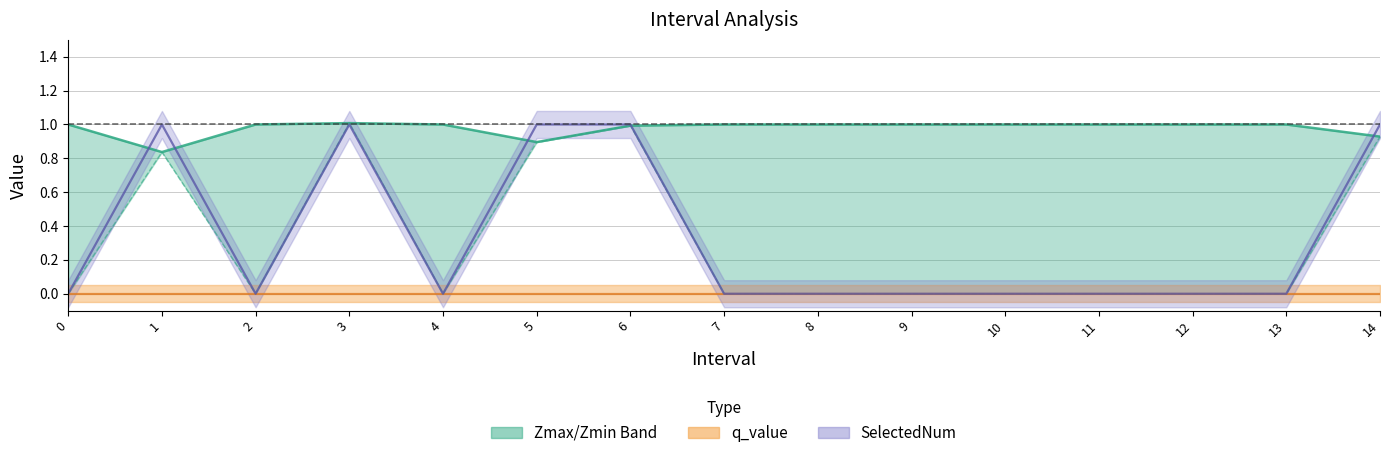

True or false: Zmin and SelectedNum line cross at least once.

False